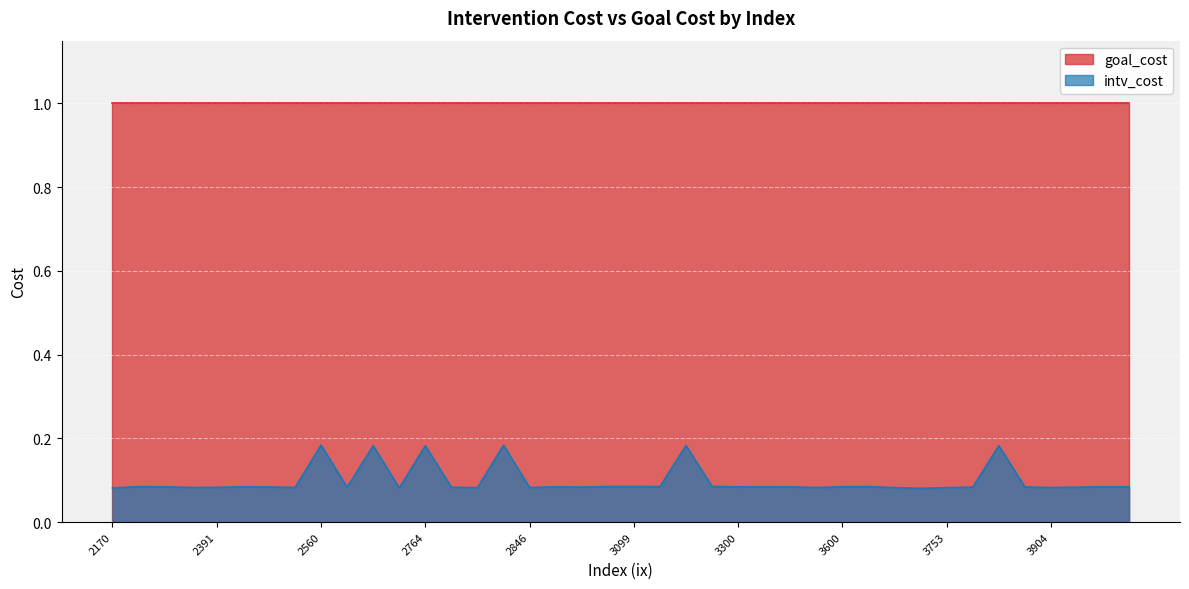

What is the difference between the maximum and minimum values?

0.1